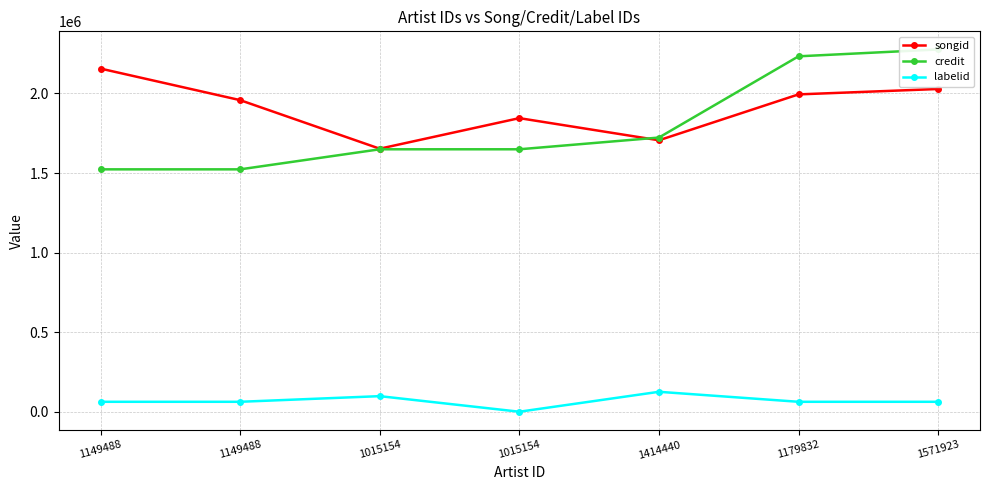

At which category is the sum across all series the highest?

1571923